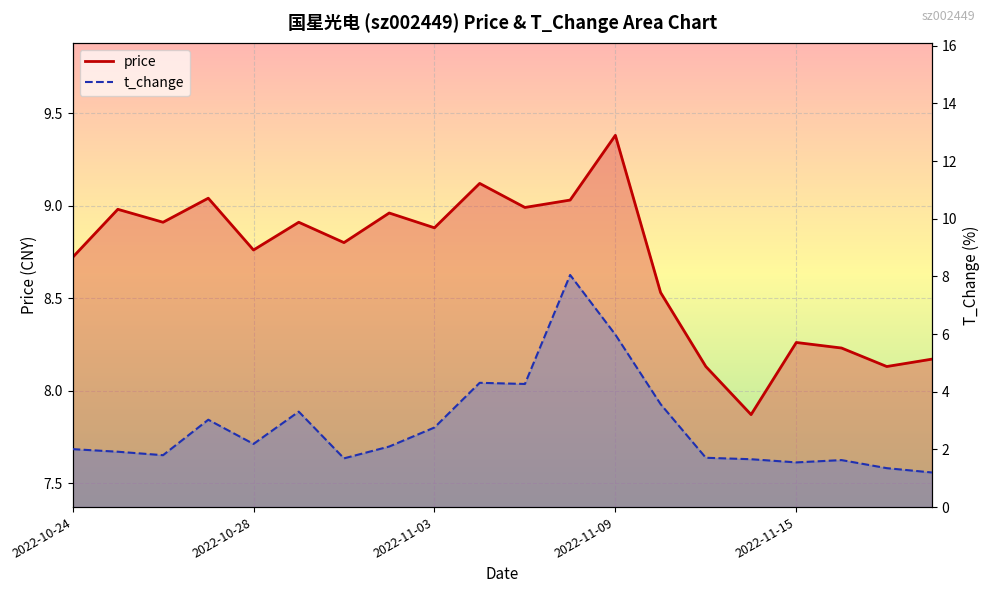

At how many categories does at least one series exceed 7?

20